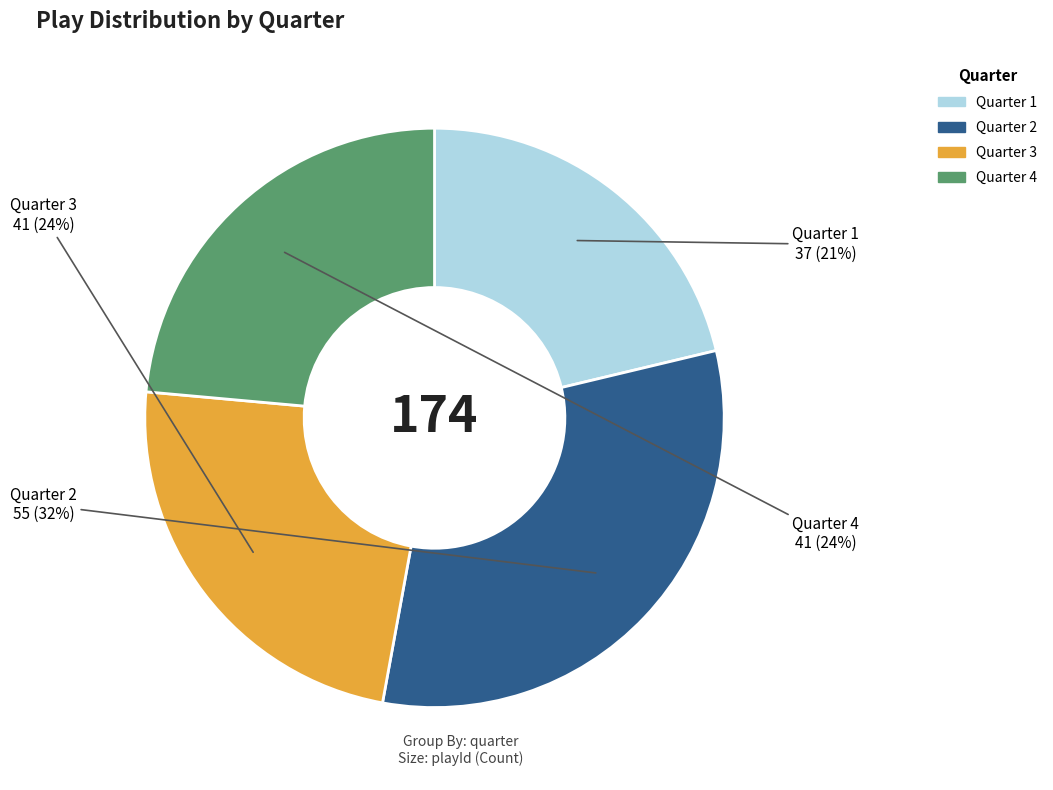

Do Quarter 3 and Quarter 2 together represent more than half of the pie?

Yes